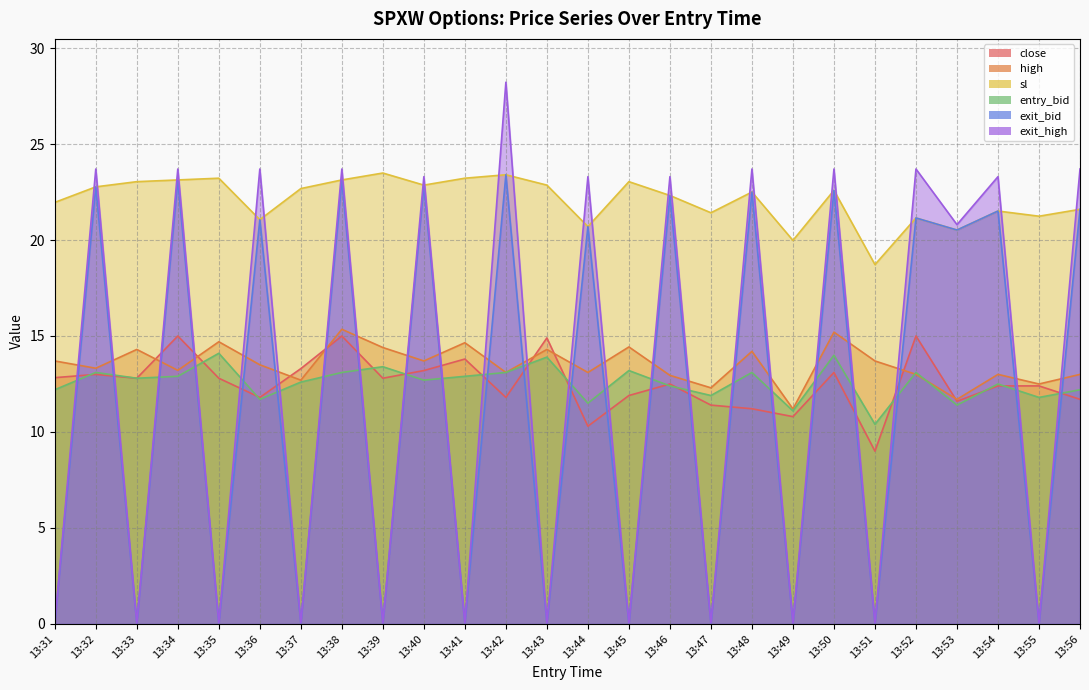

What is the sum of all sl values?

574.1